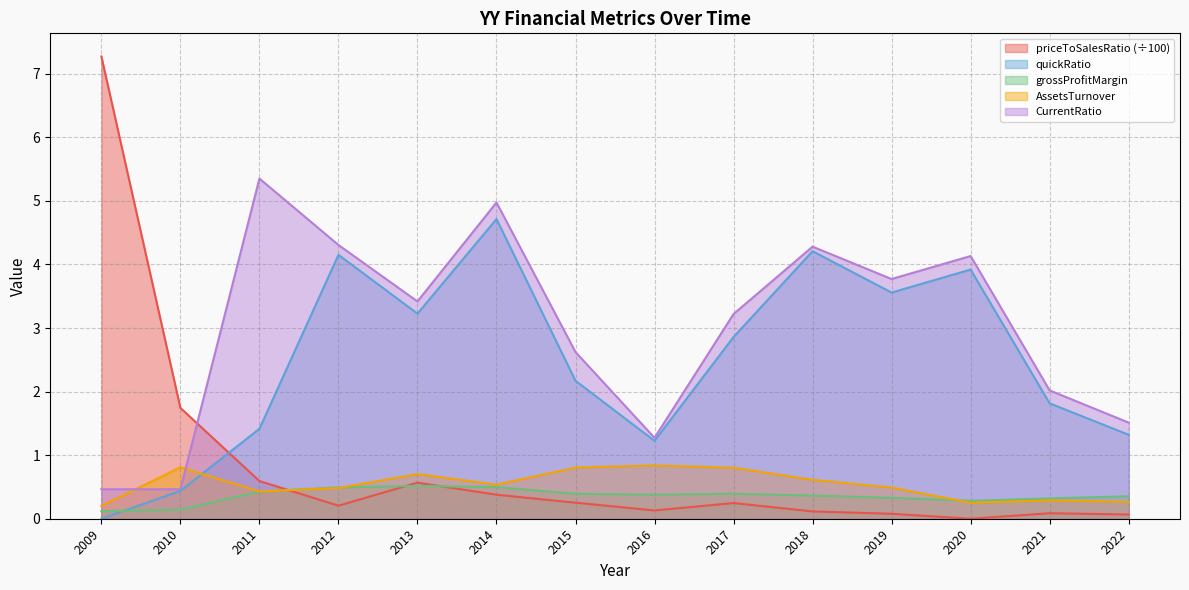

Read the AssetsTurnover value at 2010.

0.8